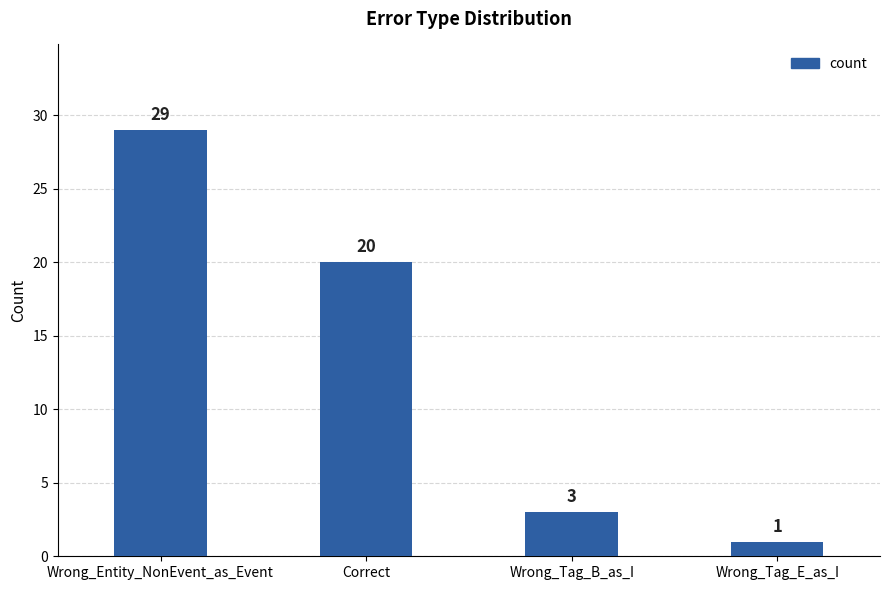

Approximately how many times larger is the value at Wrong_Tag_B_as_I compared to Wrong_Tag_E_as_I?

3.0